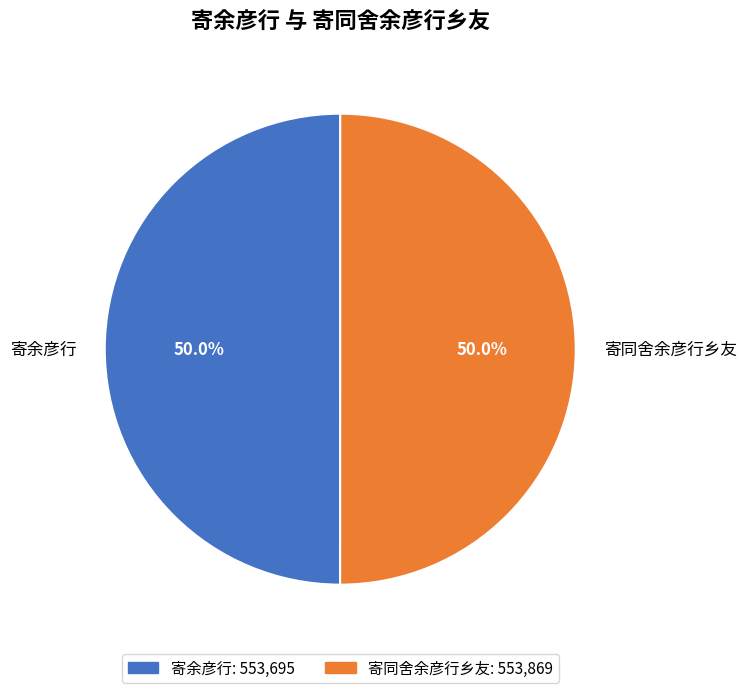

What portion of the pie excludes 寄余彦行?

50.0%